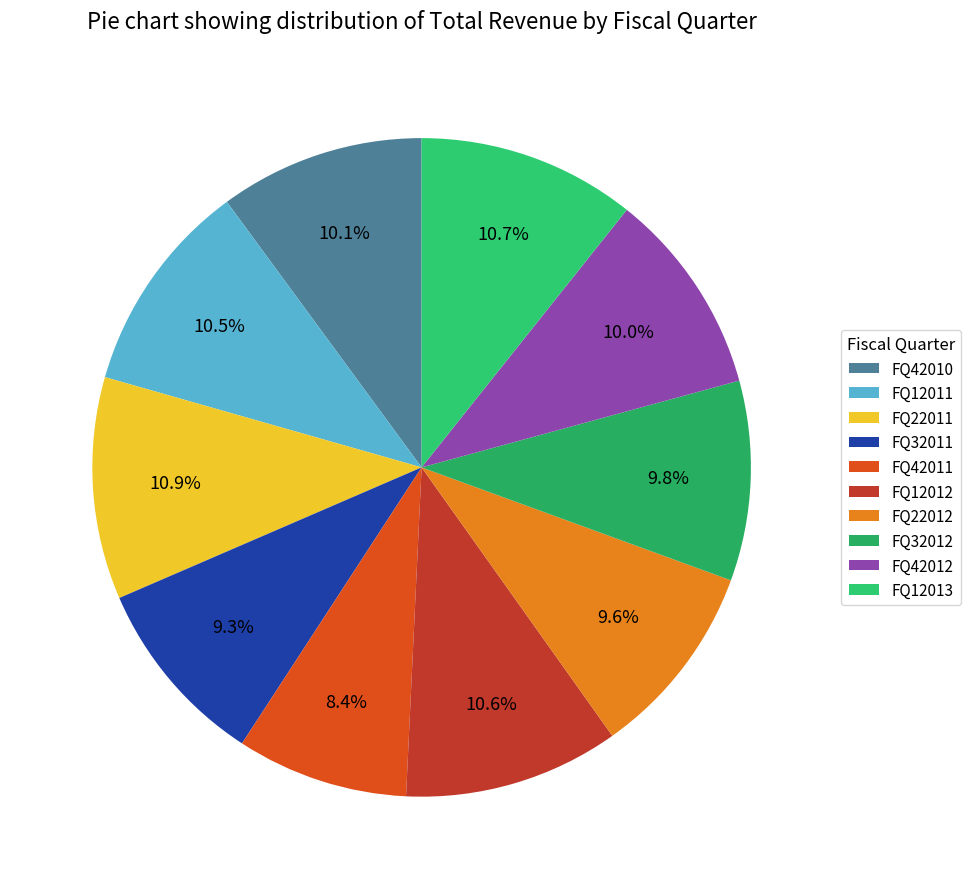

What is the total percentage of FQ42011 and FQ22011?

19.3%